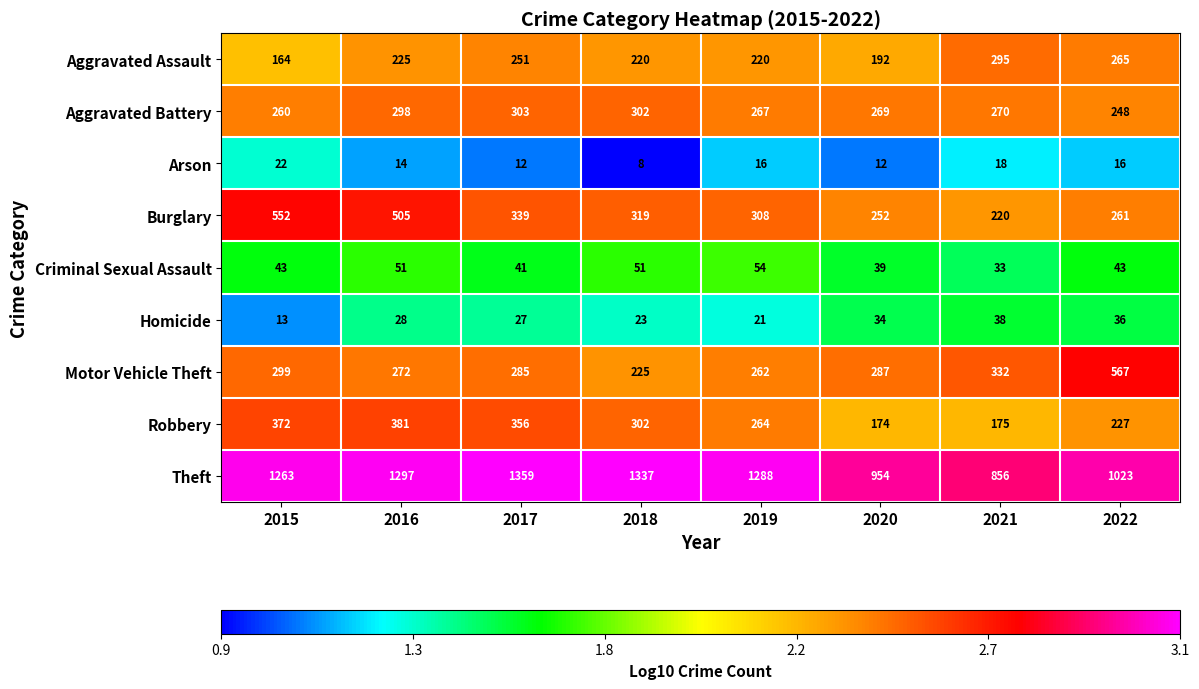

Which series changed the most between 2016 and 2020?

Theft